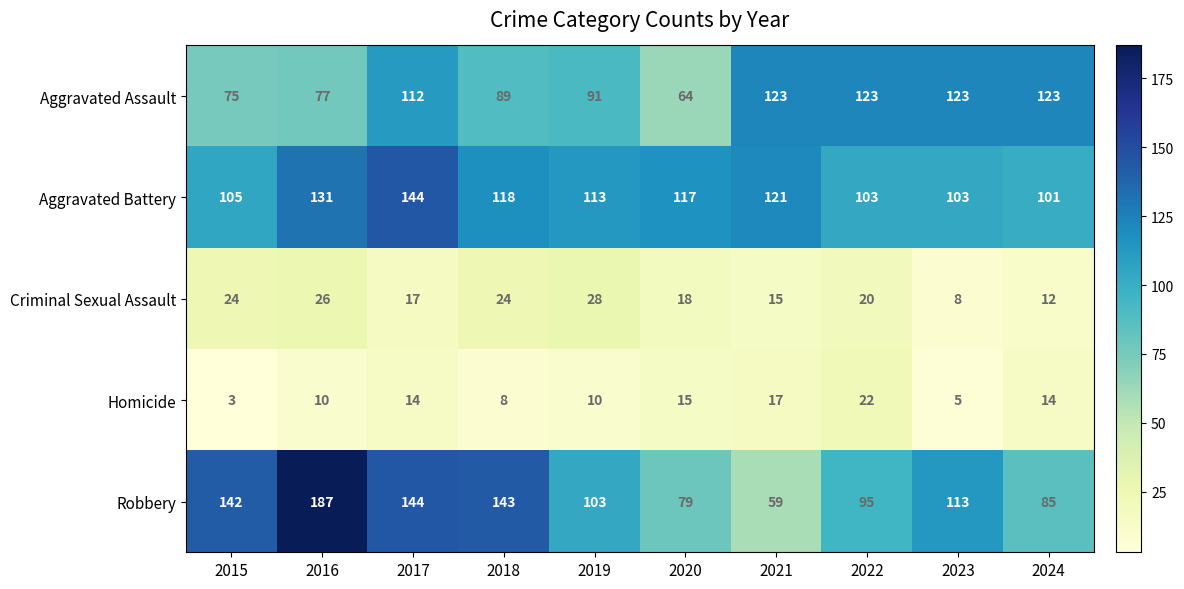

What is the spread (max minus min) of values at 2015?

139